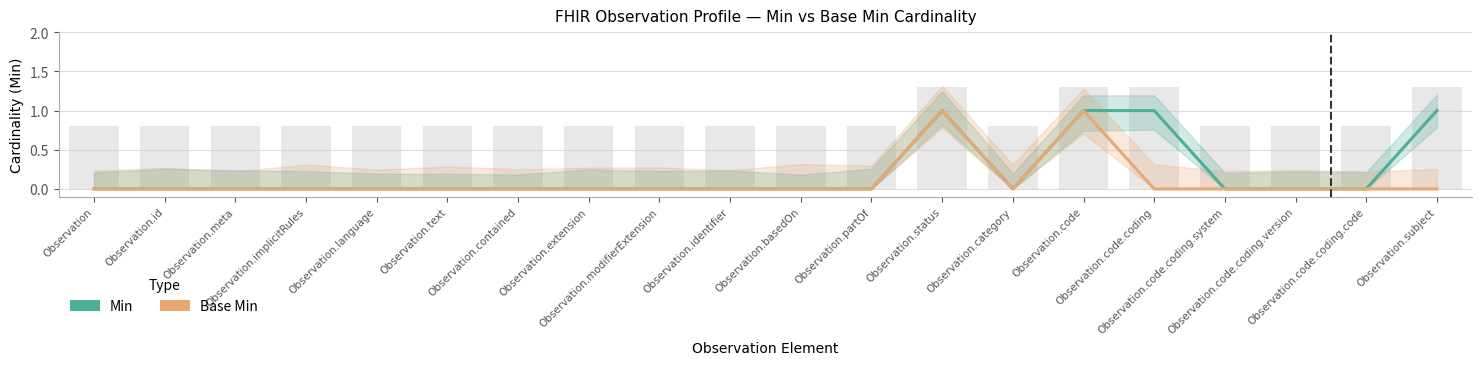

At which category does the chart reach its minimum across all series?

Observation